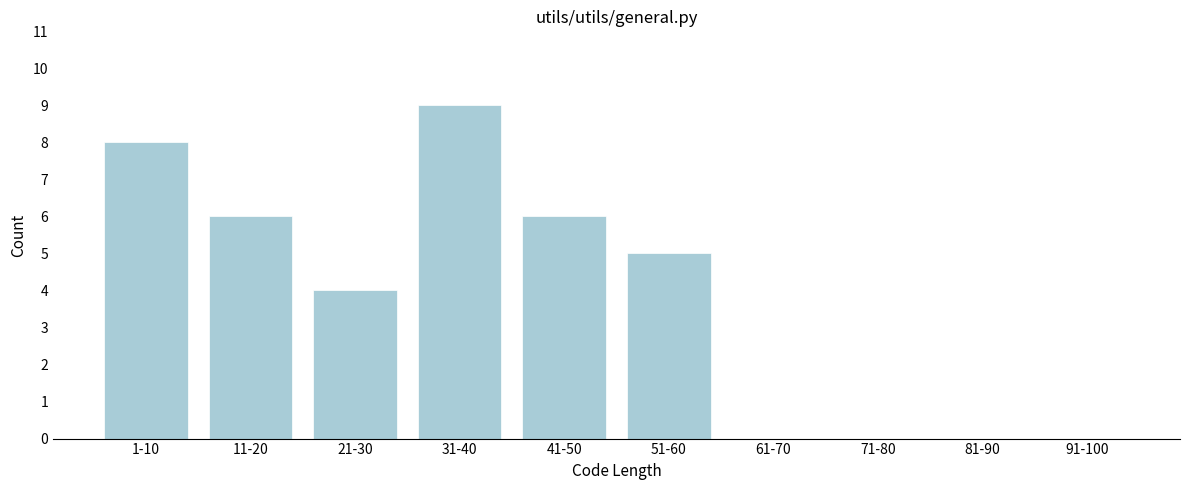

Reading left to right, transcribe all the data shown in this chart.

1-10=8	11-20=6	21-30=4	31-40=9	41-50=6	51-60=5	61-70=0	71-80=0	81-90=0	91-100=0